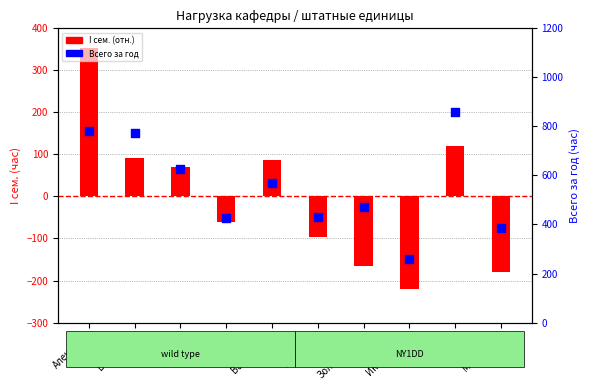

Which series has the widest spread of Y values?

Всего за год